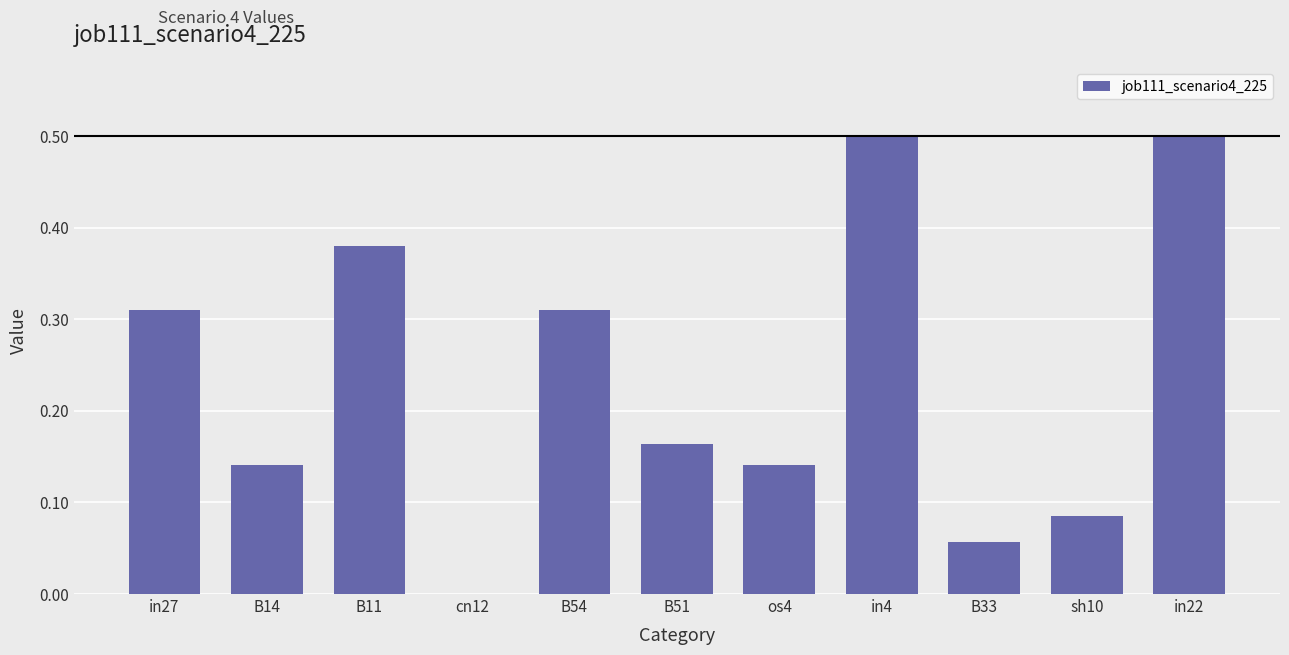

What is the sum of all values?

2.6